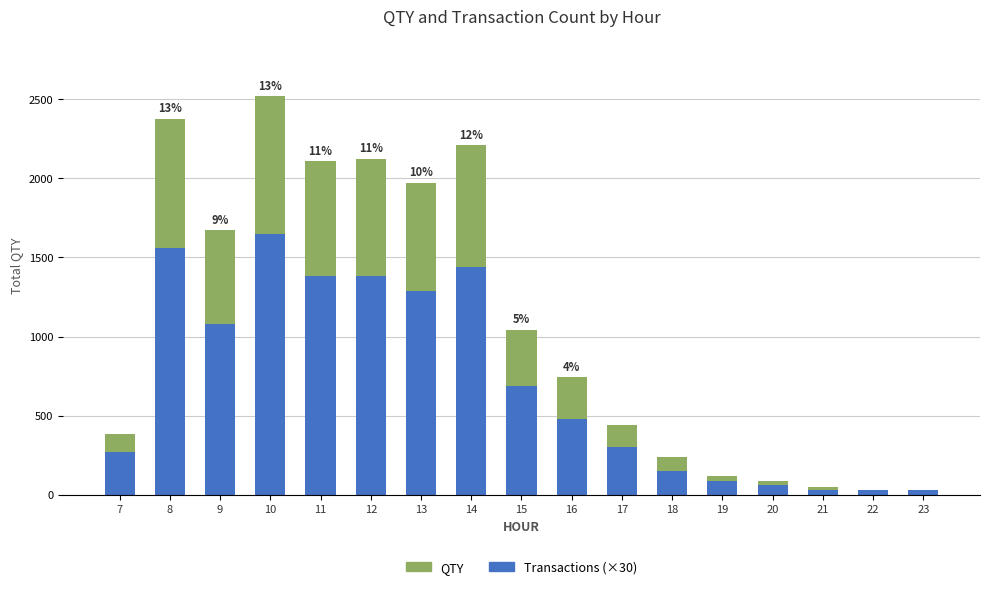

At which category is the sum across all series the highest?

10